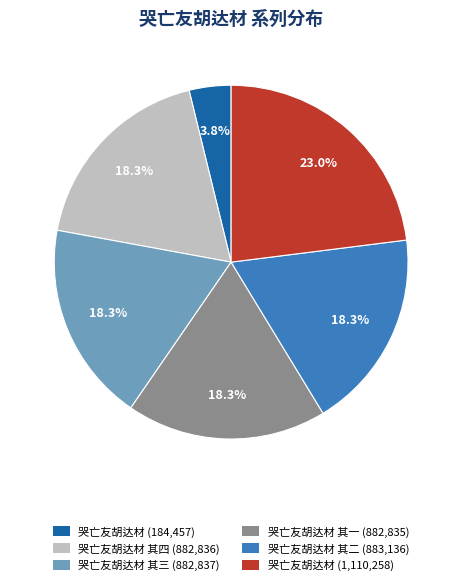

Combined, do 哭亡友胡达材 其二 (883,136) and 哭亡友胡达材 其一 (882,835) account for over 50%?

No